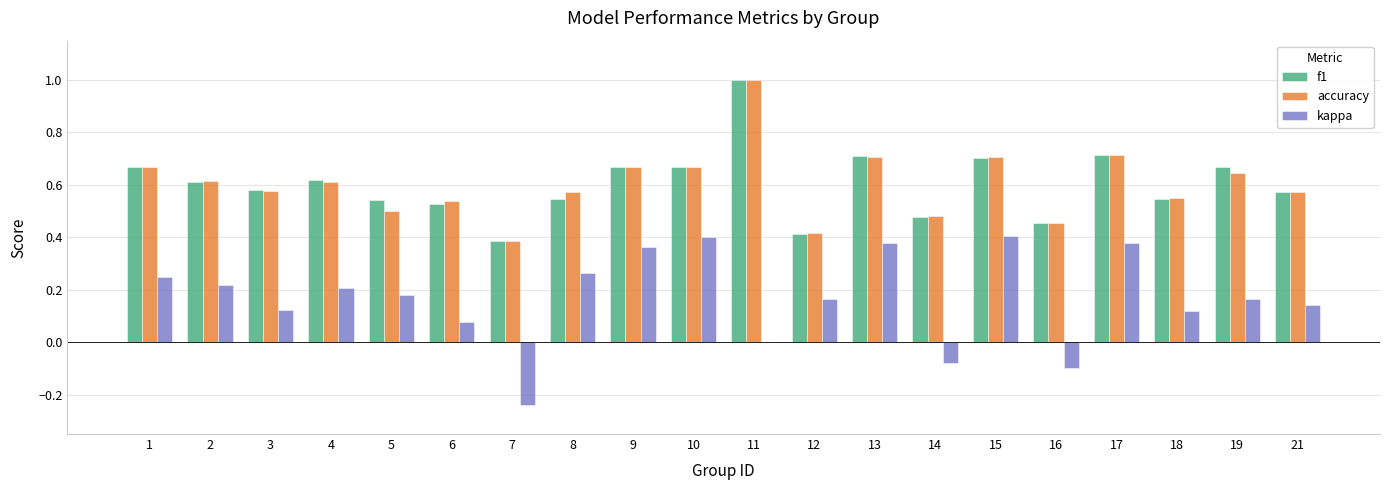

Is it true that kappa equals 0.2 at 5?

True